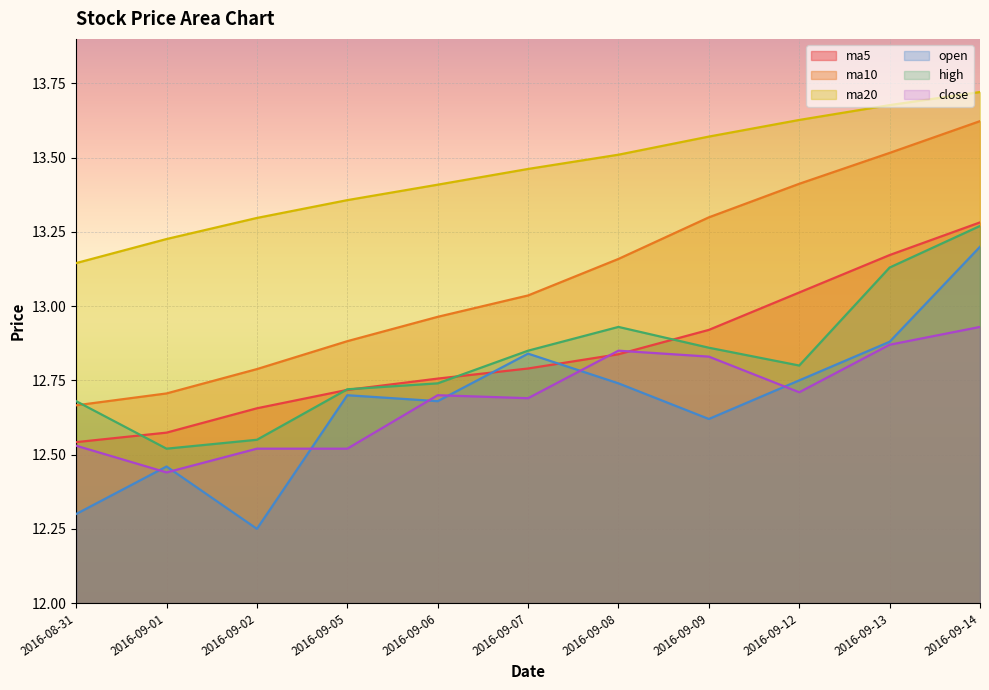

Where is the first local maximum for open?

2016-09-01